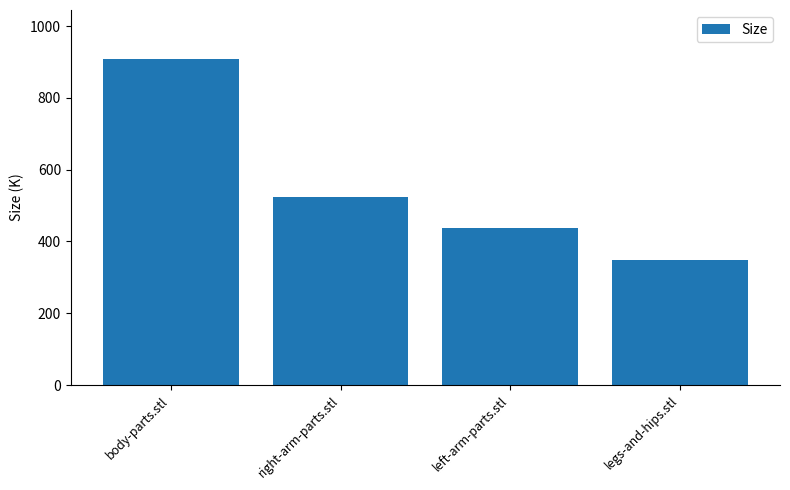

How many bars are there in total?

4